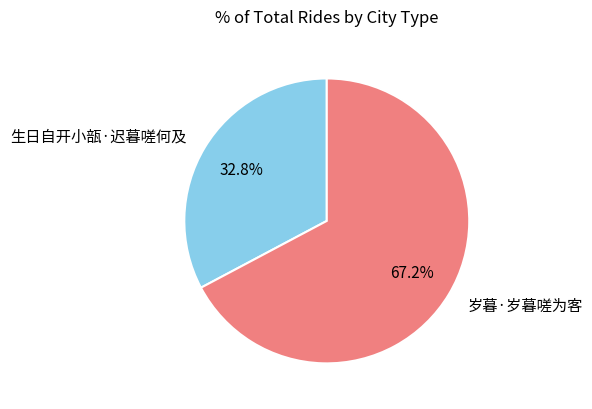

Which category has the smallest portion of the pie?

生日自开小瓿·迟暮嗟何及